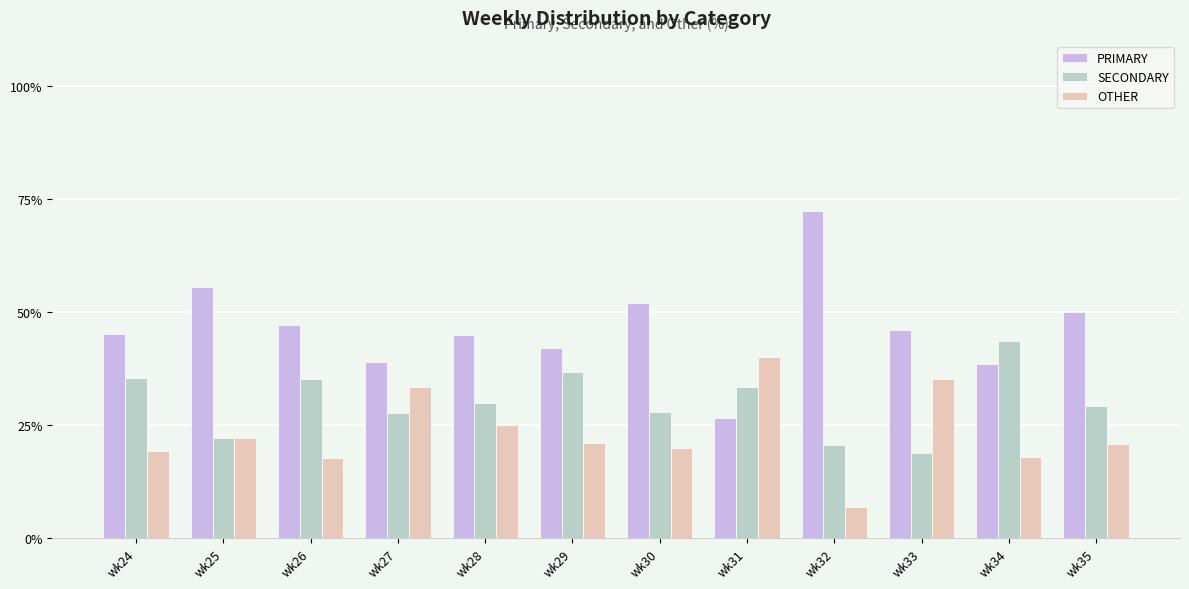

What is the difference between the highest and lowest values at wk26?

29.4